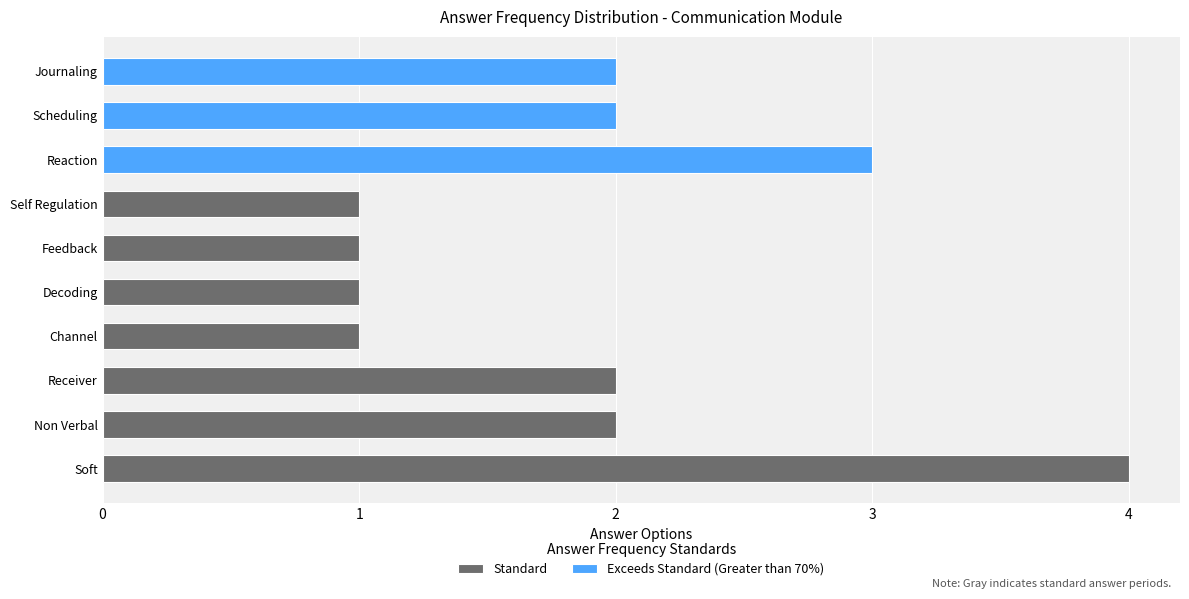

Does the chart contain any negative values?

No